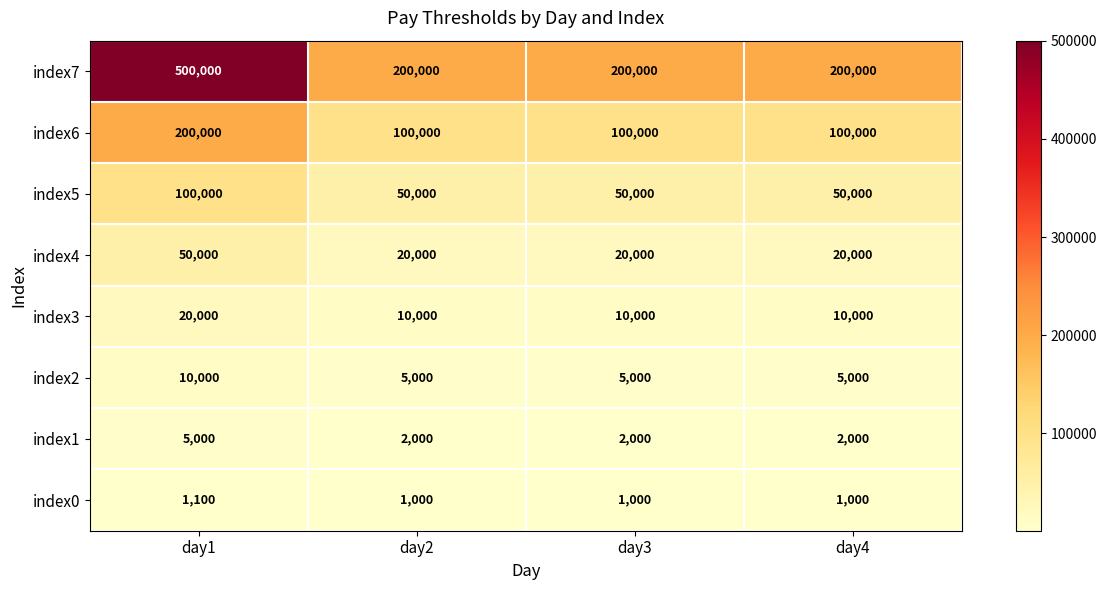

At how many categories does at least one series exceed 25782?

4